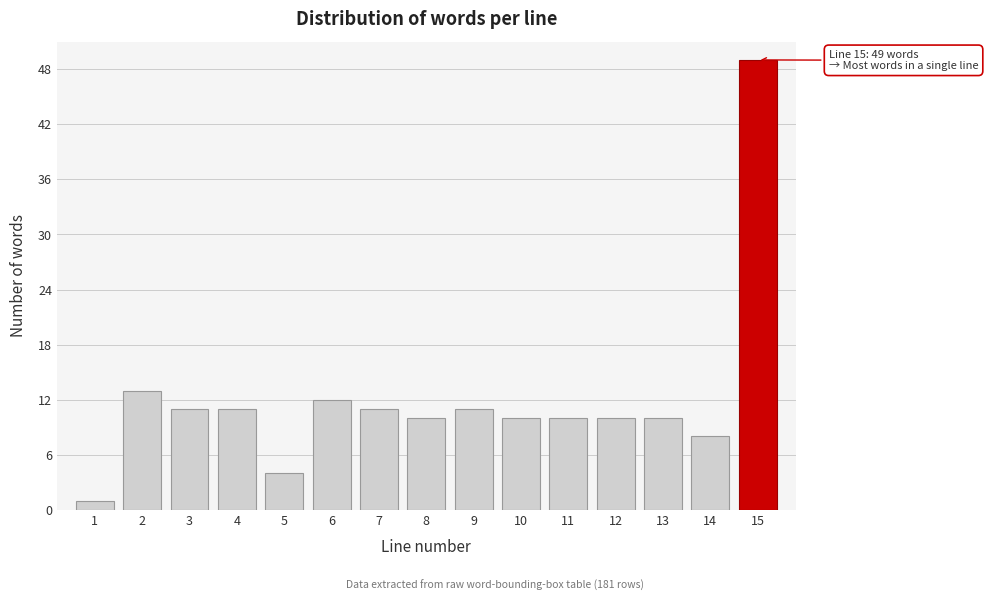

Reading right to left, what are all the values shown in this chart?

49	8	10	10	10	10	11	10	11	12	4	11	11	13	1